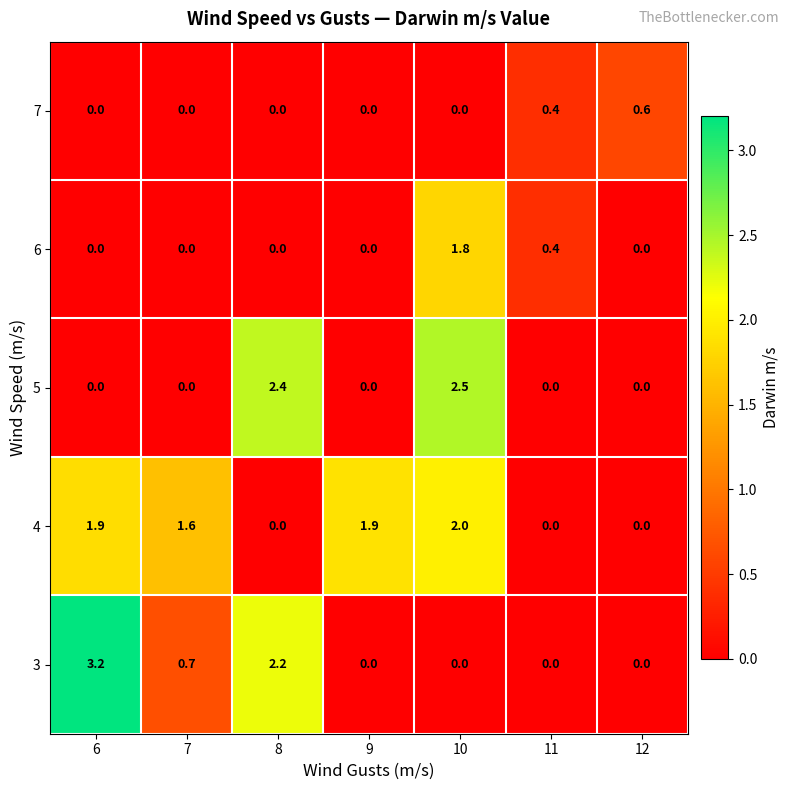

List the series in order of their peak value, lowest first.

7, 6, 4, 5, 3